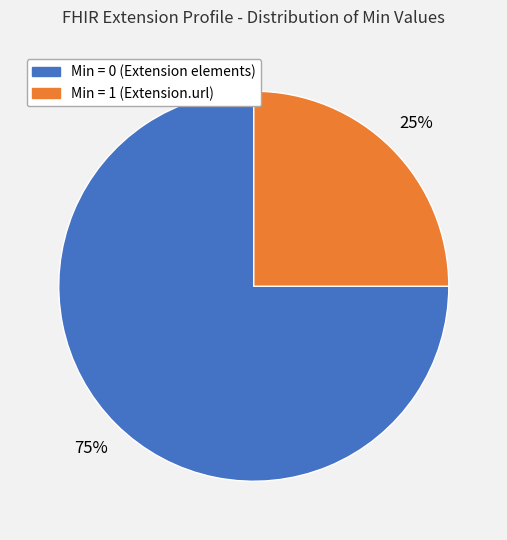

To the nearest percent, what is the difference between the largest and smallest slice percentages?

50%